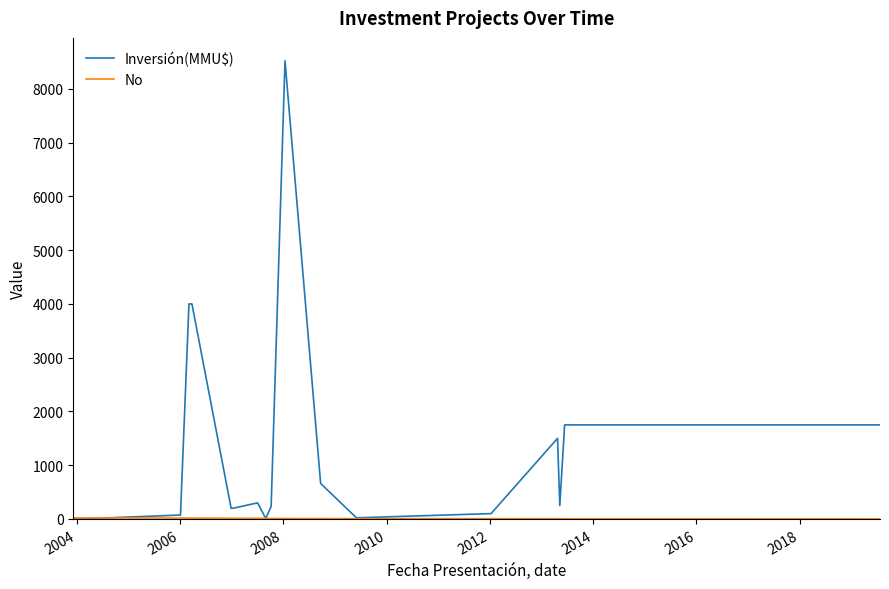

Which series has the largest range (max minus min)?

Inversión(MMU$)